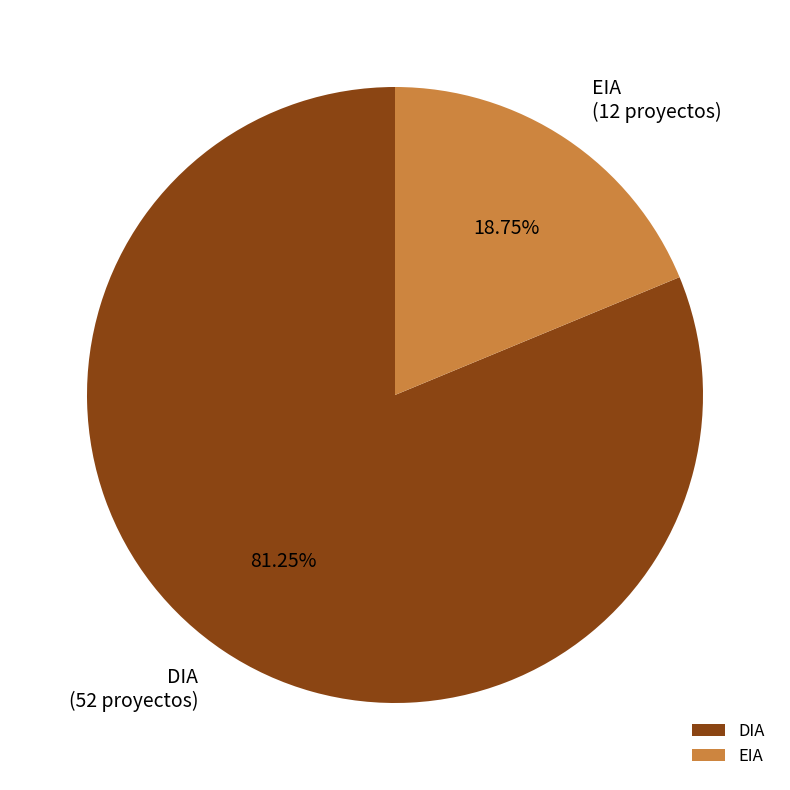

What is the majority slice?

DIA